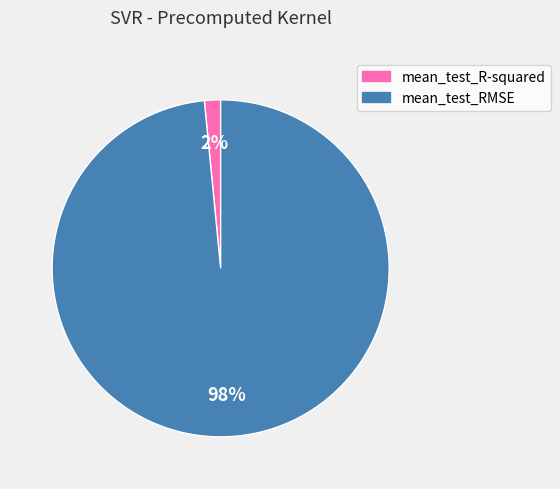

Does any single category account for the majority?

Yes